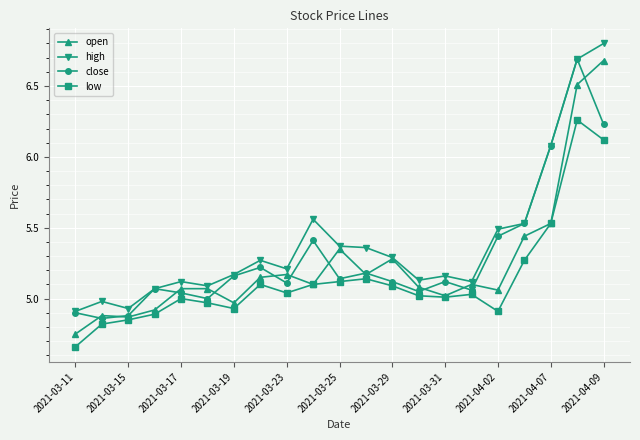

What is the difference between the maximum and minimum values in the open series?

1.9